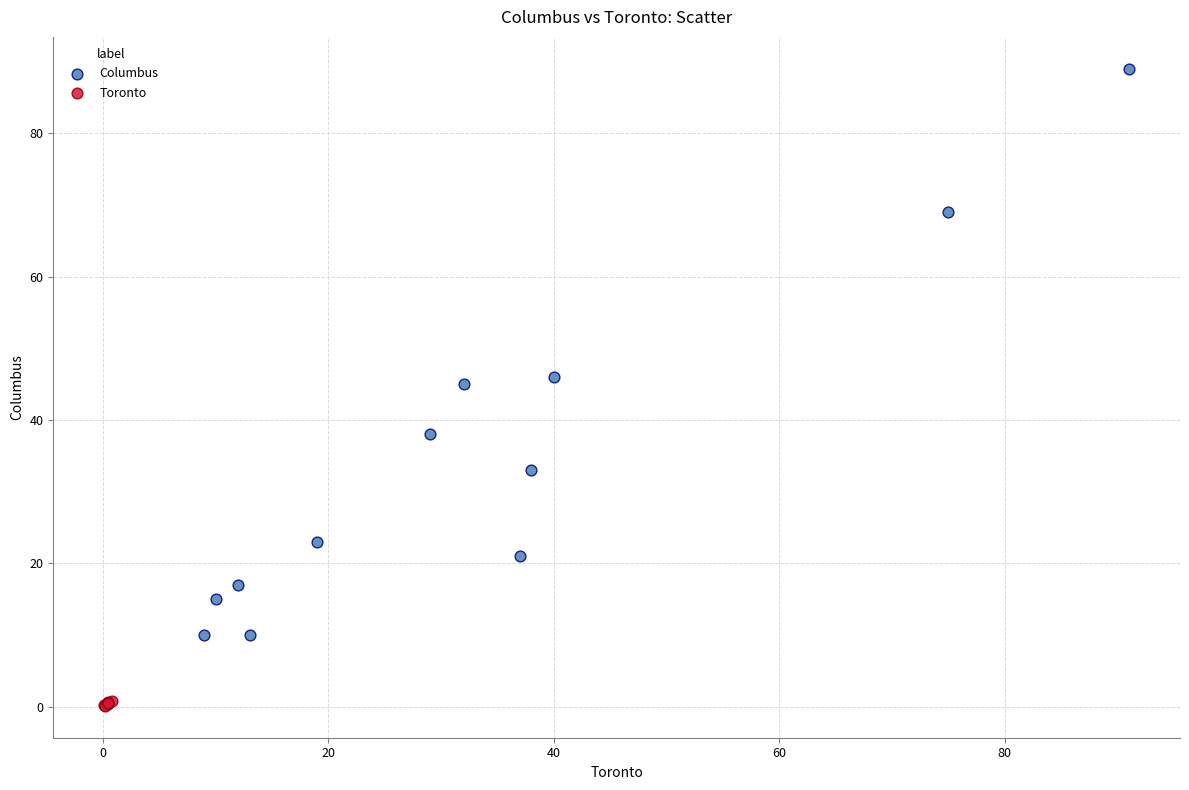

Which series contains the lowest Y value?

Toronto